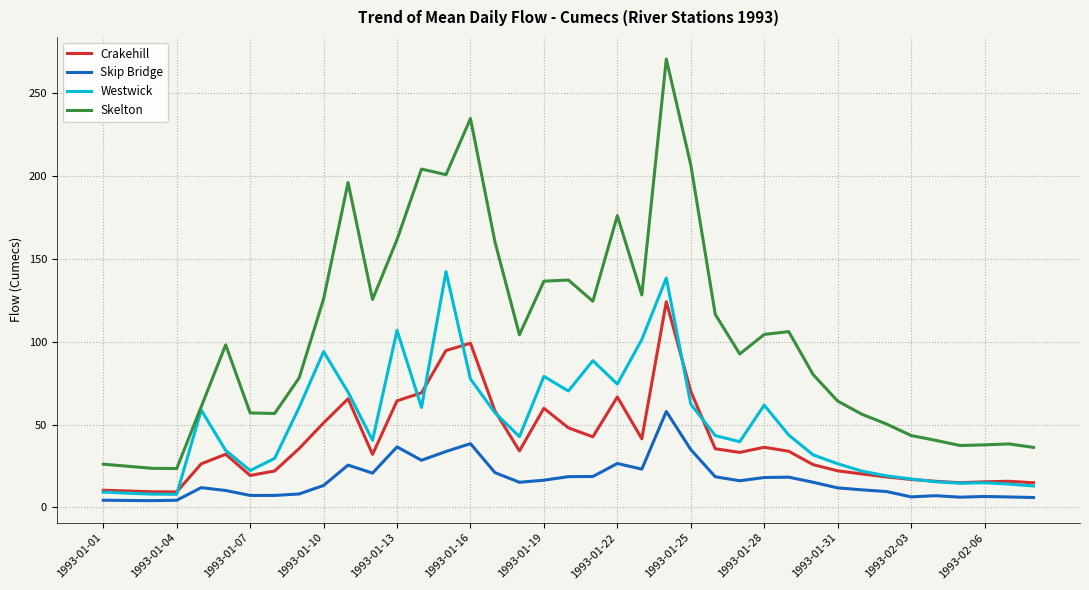

What is the greatest value displayed?

270.3